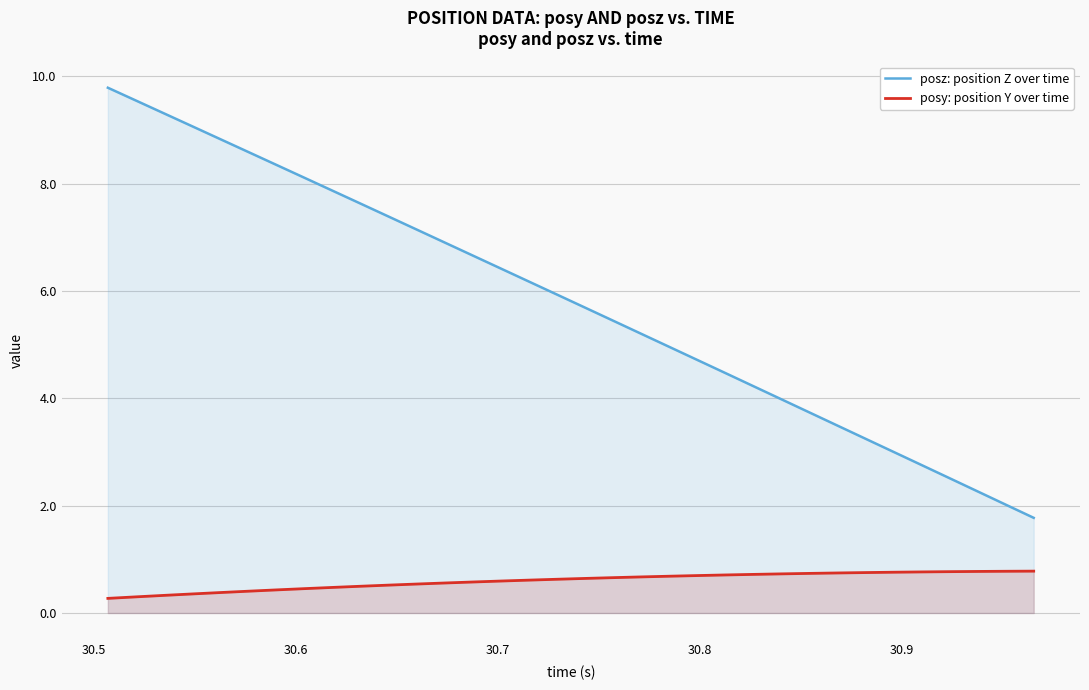

What is the value of the posy: position Y over time point at the 9th from the left?

0.5